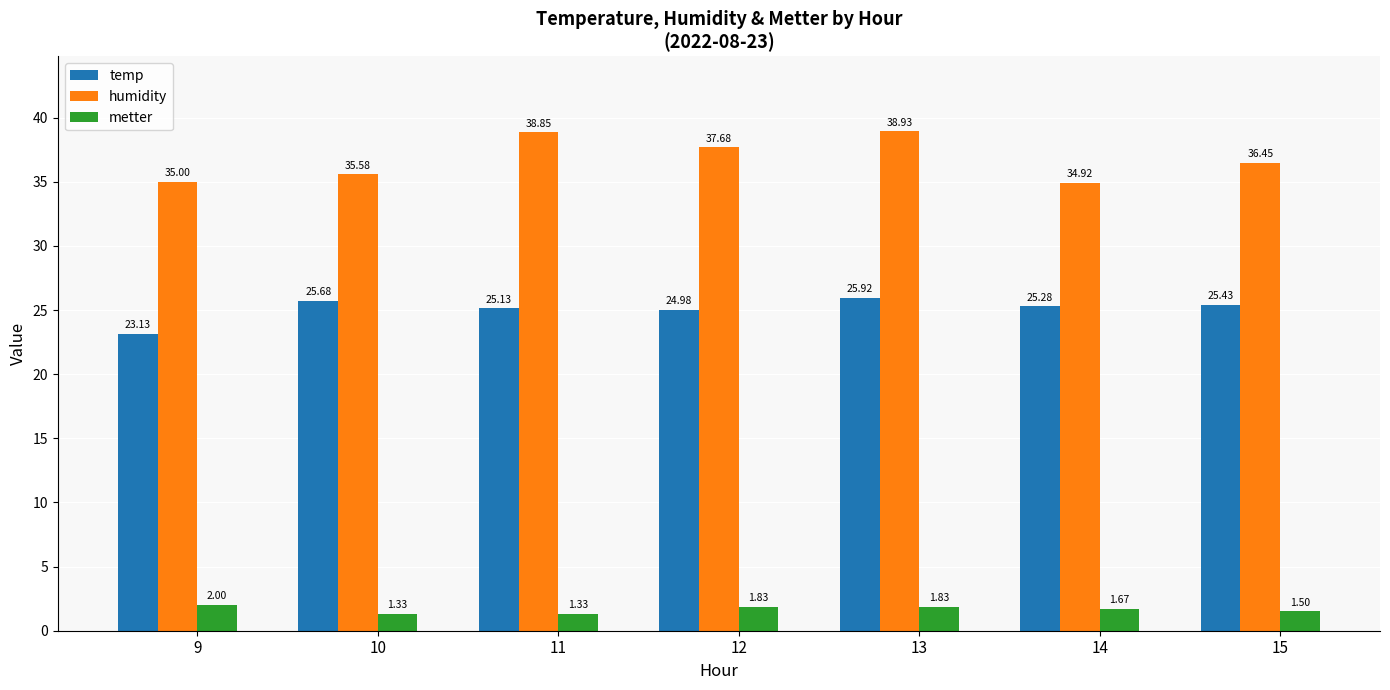

At which label is humidity closest to 36?

10